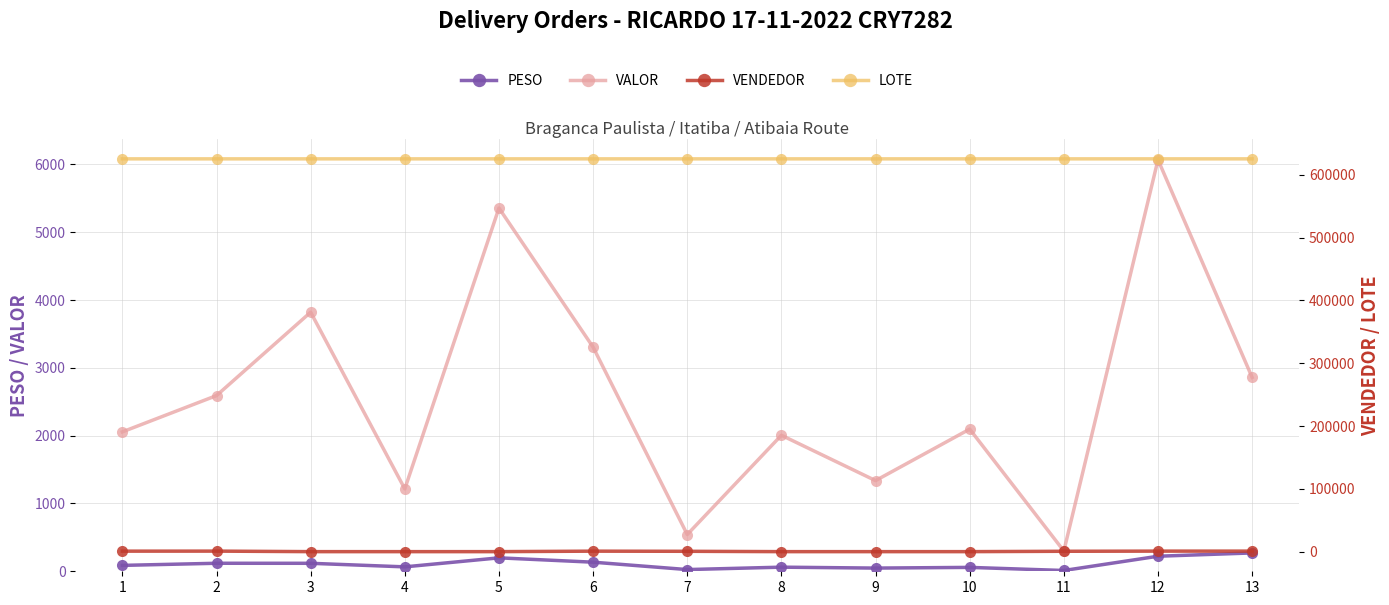

What is the difference between the maximum and minimum values in the LOTE series?

5.0